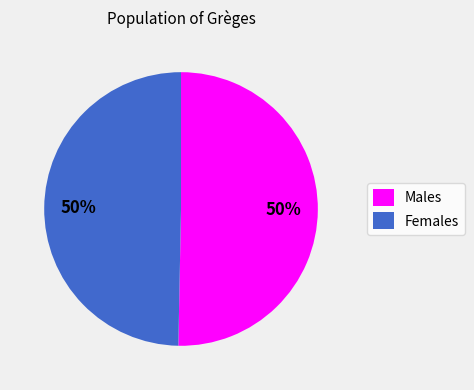

To the nearest percent, what portion does Females represent?

50%